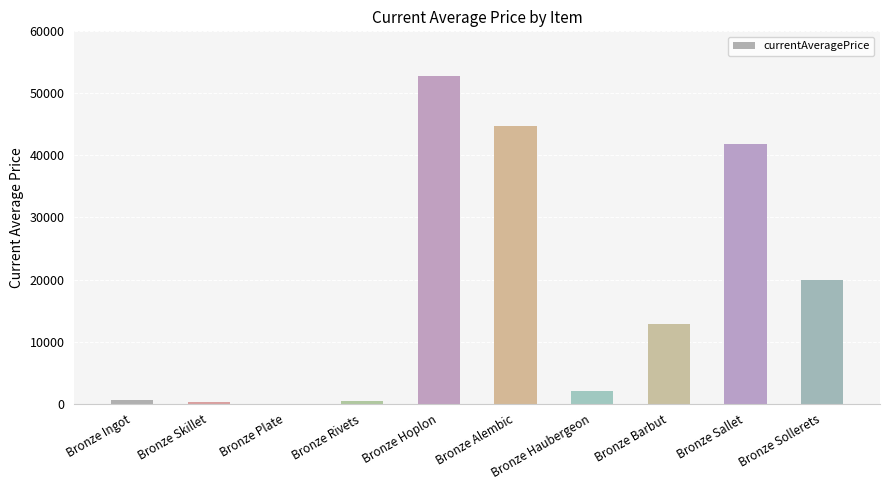

What is the sum of all values?

175408.2